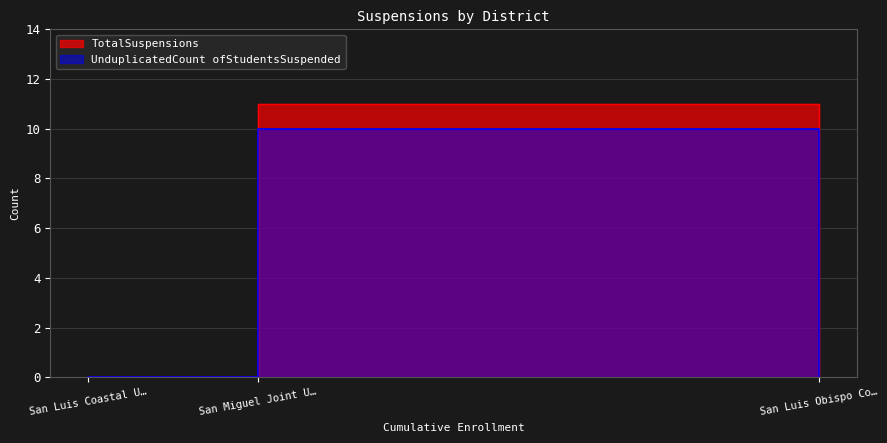

What are all the series names shown in the legend?

TotalSuspensions, UnduplicatedCount ofStudentsSuspended